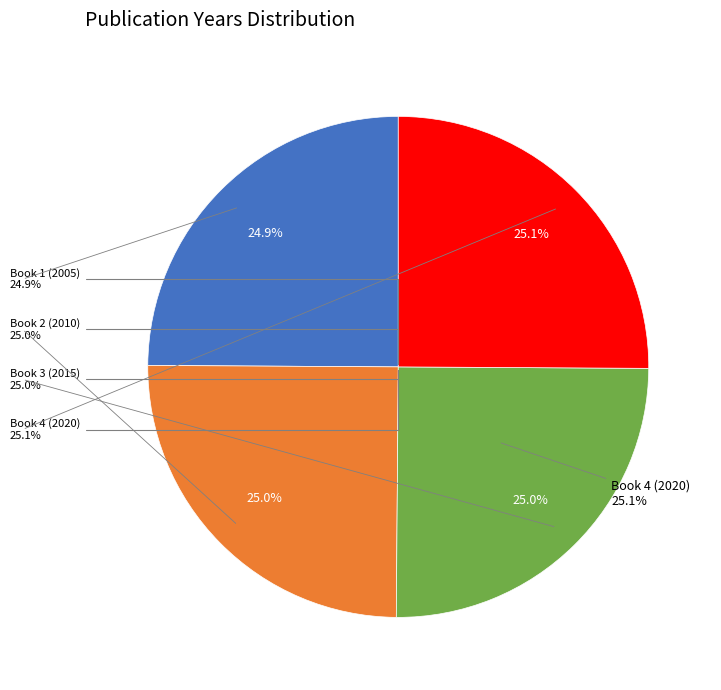

What portion of the pie excludes Book 3 (2015)?

75.0%